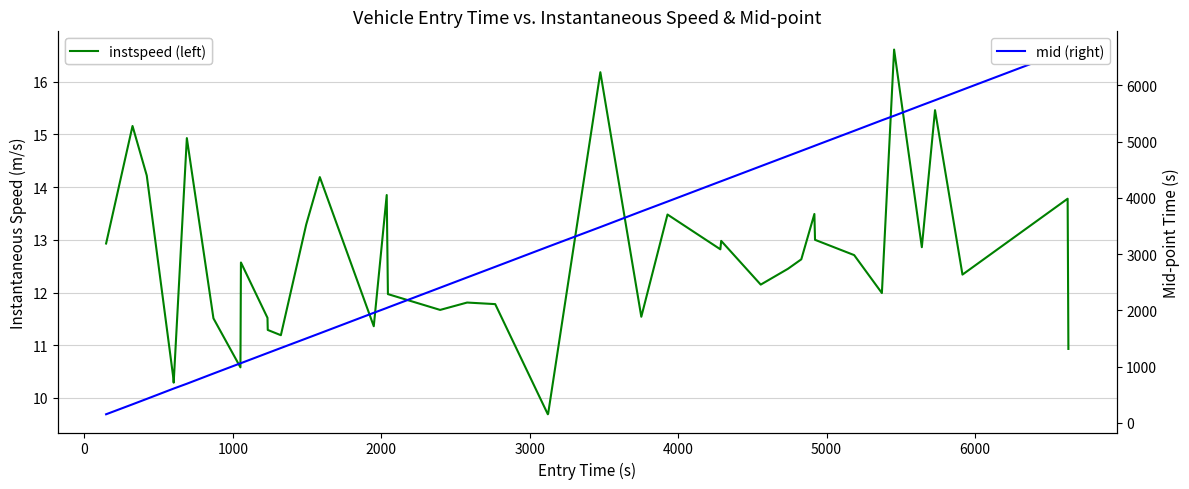

What are all the series names shown in the legend?

instspeed (left), mid (right)